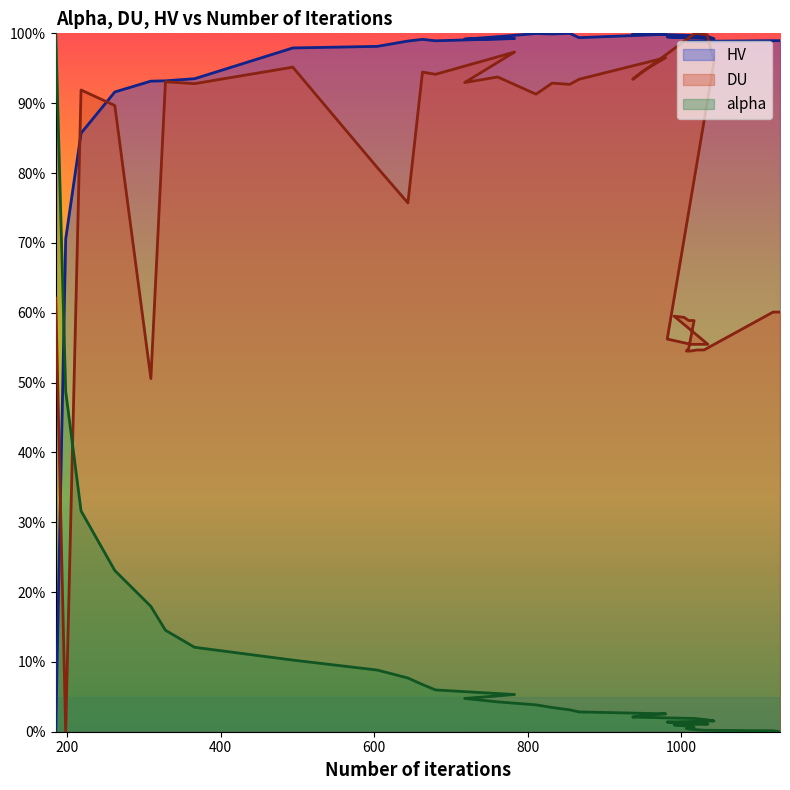

How many values in DU are above zero?

39